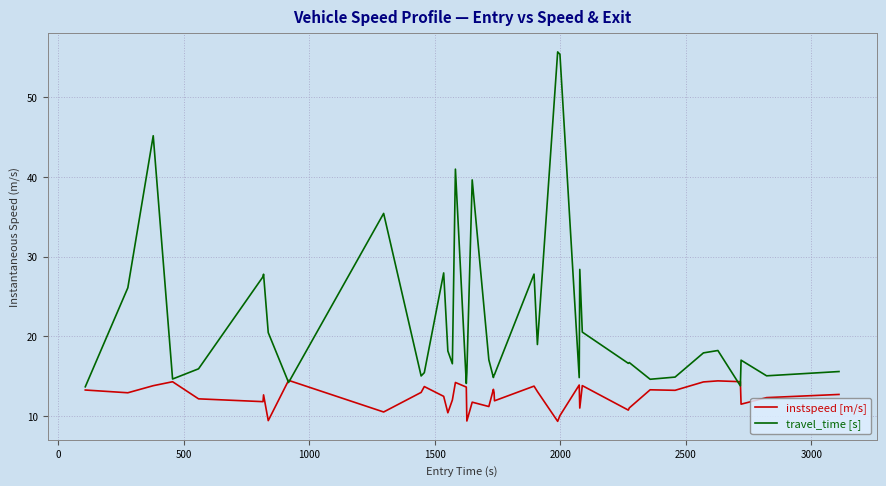

What is the lowest value of the travel_time [s] series?

13.7